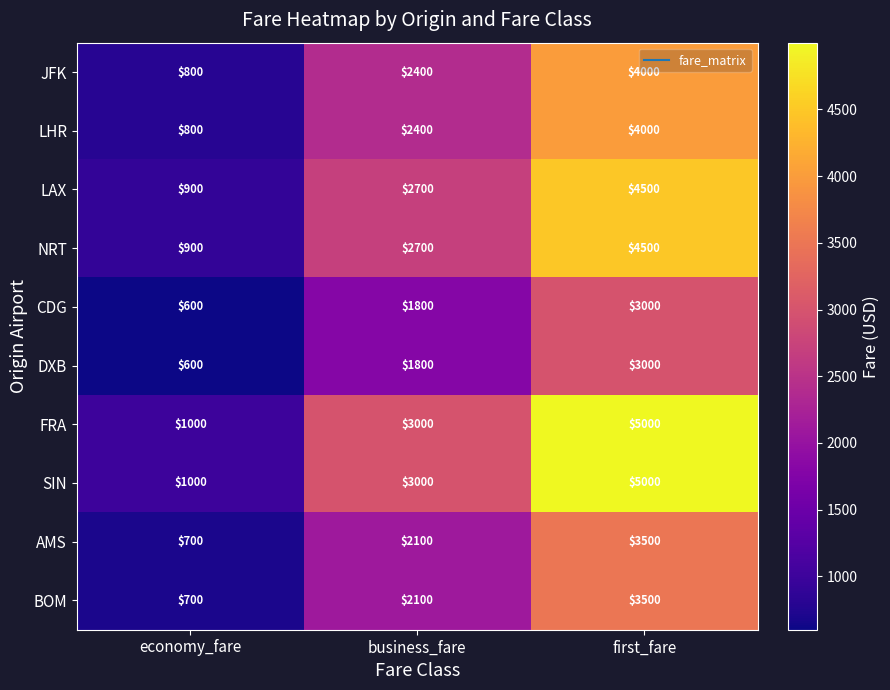

Reading left to right, extract all data points from this chart.

JFK: 800	2400	4000
LHR: 800	2400	4000
LAX: 900	2700	4500
NRT: 900	2700	4500
CDG: 600	1800	3000
DXB: 600	1800	3000
FRA: 1000	3000	5000
SIN: 1000	3000	5000
AMS: 700	2100	3500
BOM: 700	2100	3500